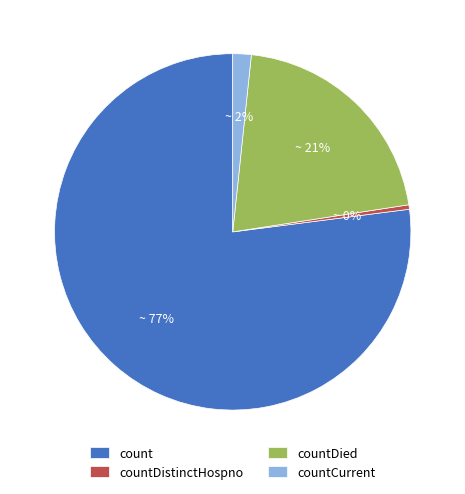

How many slices are in this pie chart?

4